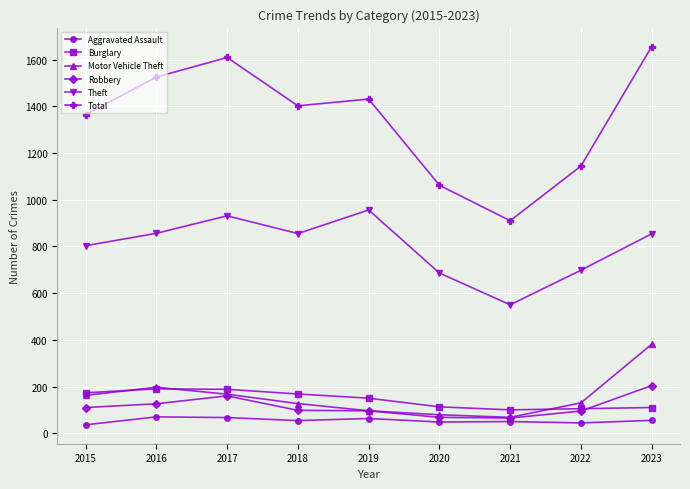

How many values in the Theft series are below 854?

4